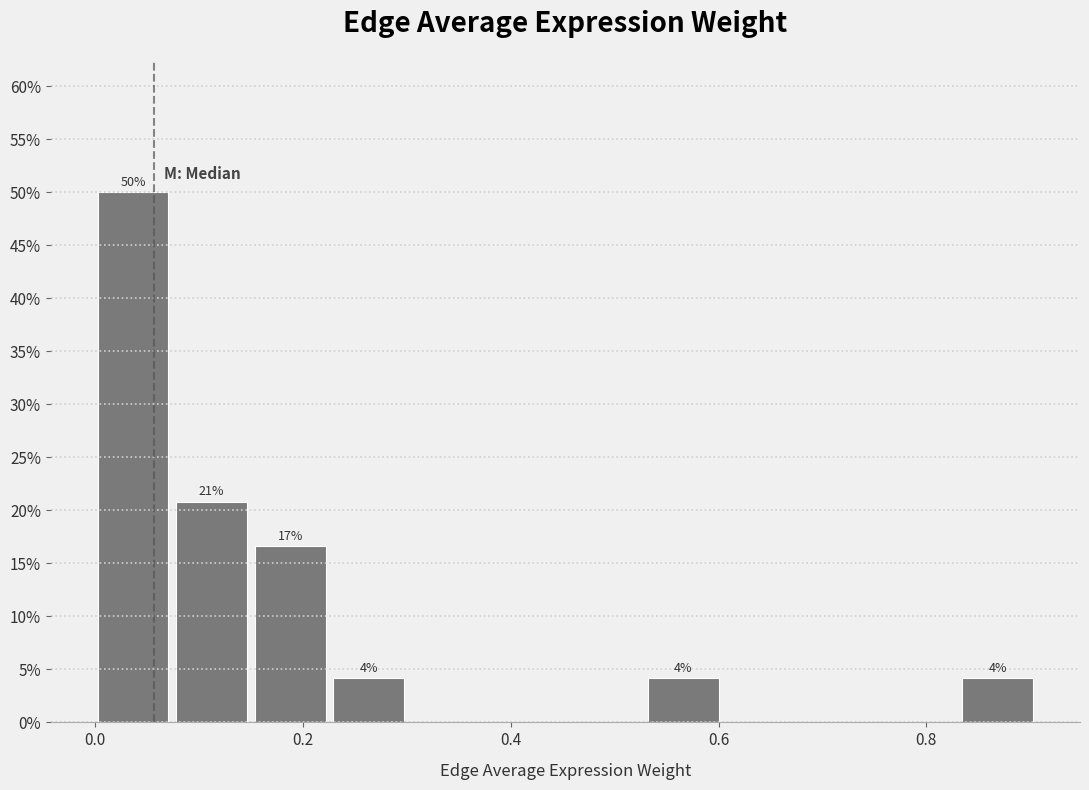

Around what value on the x-axis is the tallest bar? Give the approximate position of its centre, as read against the axis.

0.04